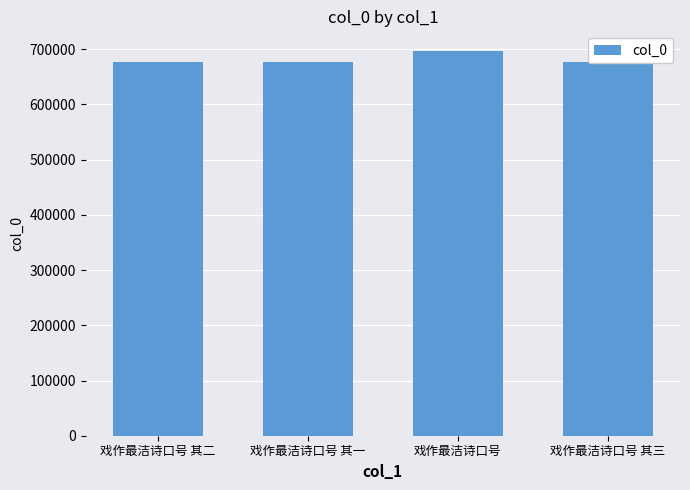

What position from the right is 戏作最洁诗口号 其三?

1